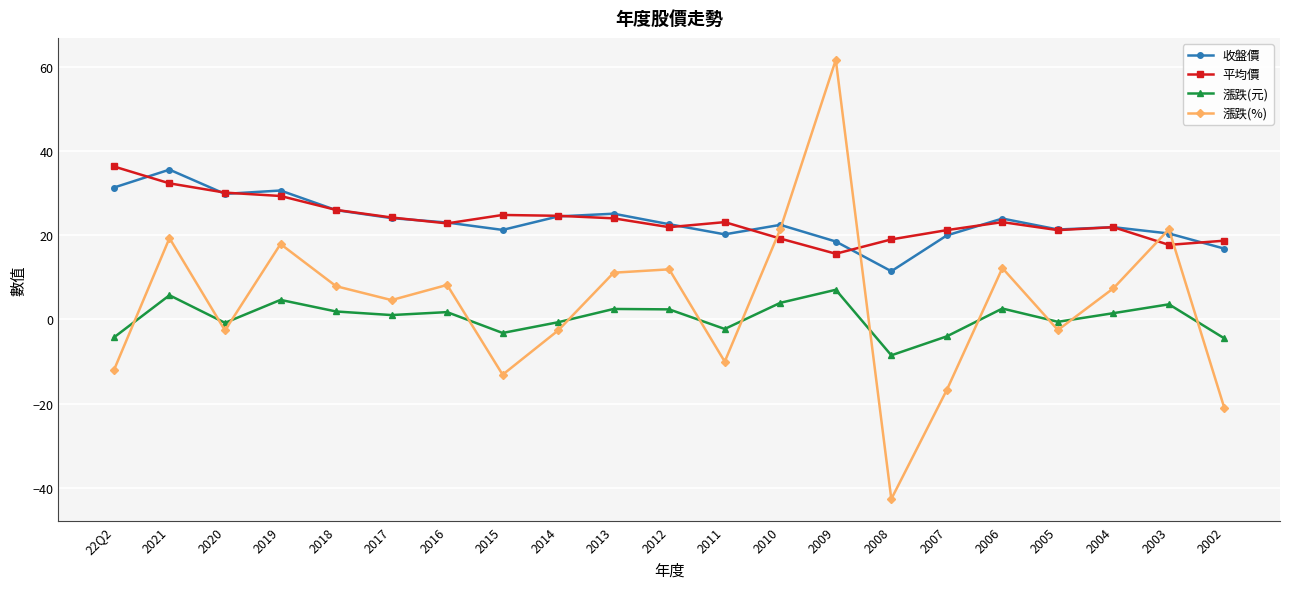

Which series has the largest range (max minus min)?

漲跌(%)